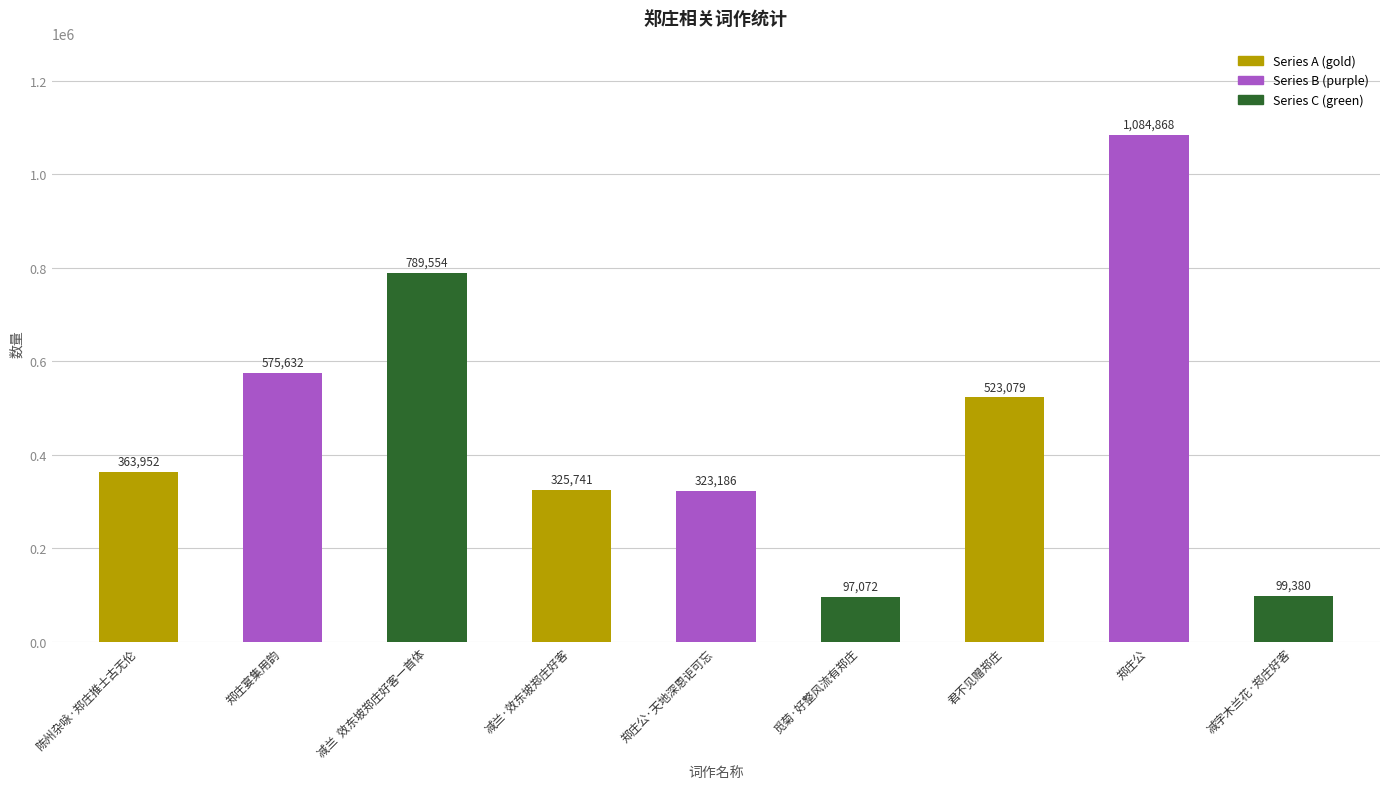

Reading left to right, extract all data points from this chart.

363952	575632	789554	325741	323186	97072	523079	1084868	99380